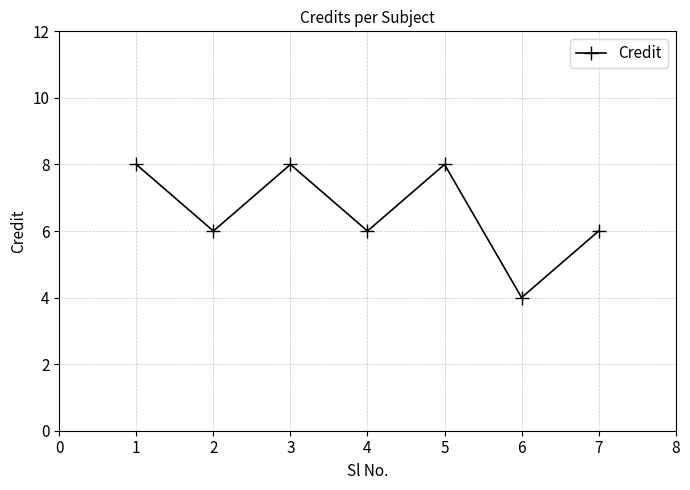

How many lines are shown in the chart?

1